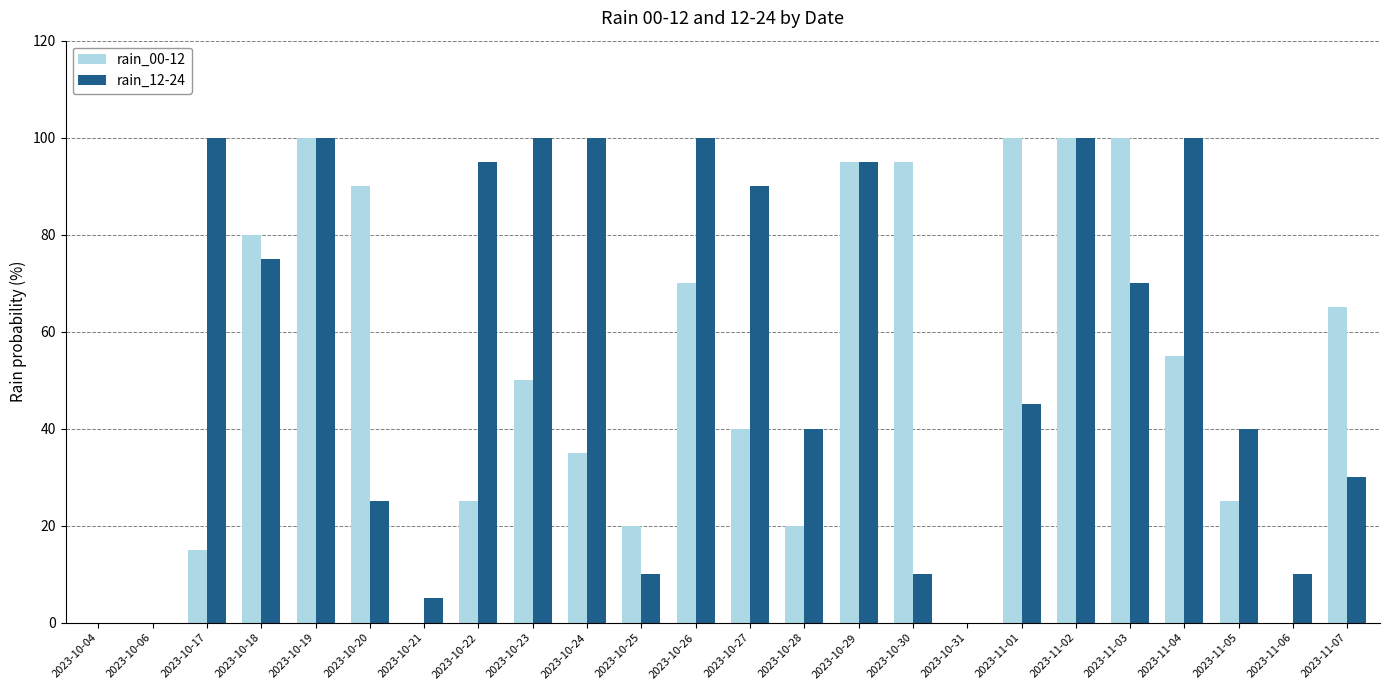

Reading left to right, transcribe all the data shown in this chart.

rain_00-12: 2023-10-04=0	2023-10-06=0	2023-10-17=15	2023-10-18=80	2023-10-19=100	2023-10-20=90	2023-10-21=0	2023-10-22=25	2023-10-23=50	2023-10-24=35	2023-10-25=20	2023-10-26=70	2023-10-27=40	2023-10-28=20	2023-10-29=95	2023-10-30=95	2023-10-31=0	2023-11-01=100	2023-11-02=100	2023-11-03=100	2023-11-04=55	2023-11-05=25	2023-11-06=0	2023-11-07=65
rain_12-24: 2023-10-04=0	2023-10-06=0	2023-10-17=100	2023-10-18=75	2023-10-19=100	2023-10-20=25	2023-10-21=5	2023-10-22=95	2023-10-23=100	2023-10-24=100	2023-10-25=10	2023-10-26=100	2023-10-27=90	2023-10-28=40	2023-10-29=95	2023-10-30=10	2023-10-31=0	2023-11-01=45	2023-11-02=100	2023-11-03=70	2023-11-04=100	2023-11-05=40	2023-11-06=10	2023-11-07=30